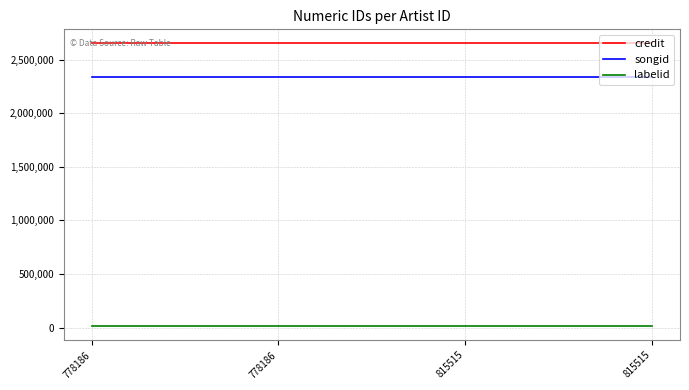

Reading left to right, transcribe all the data shown in this chart.

credit: 2652171	2652171	2652171	2652171
songid: 2339283	2339283	2339283	2339283
labelid: 15600	15600	15600	15600